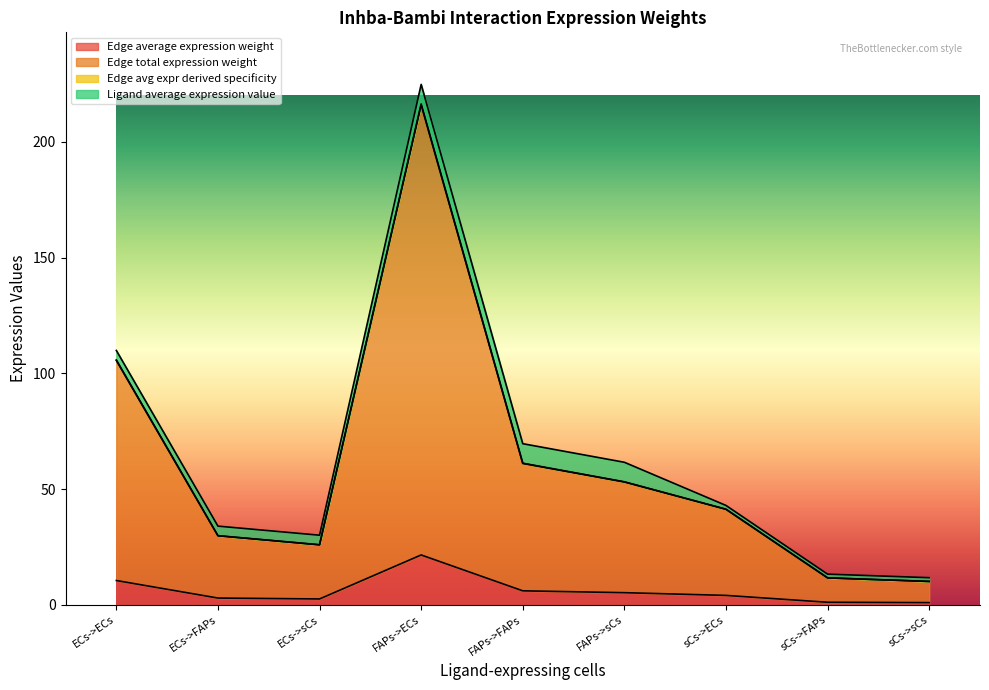

At which category is the sum across all series the highest?

FAPs->ECs